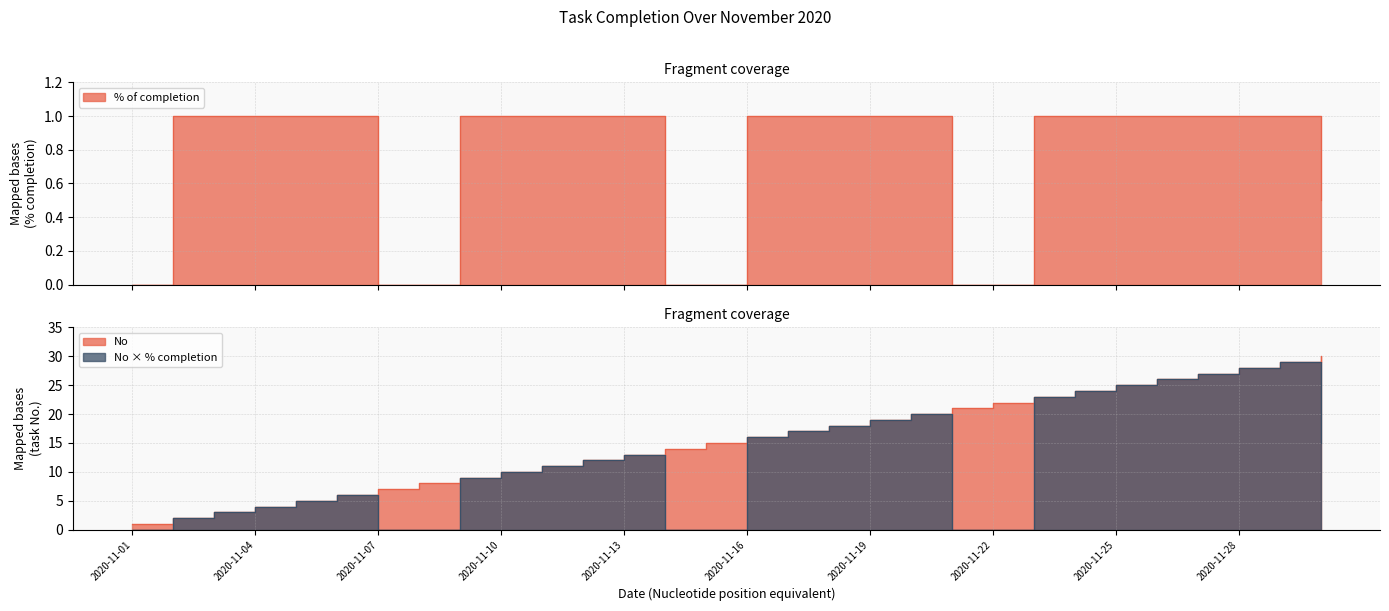

At which label is % of completion closest to 0?

2020-11-01